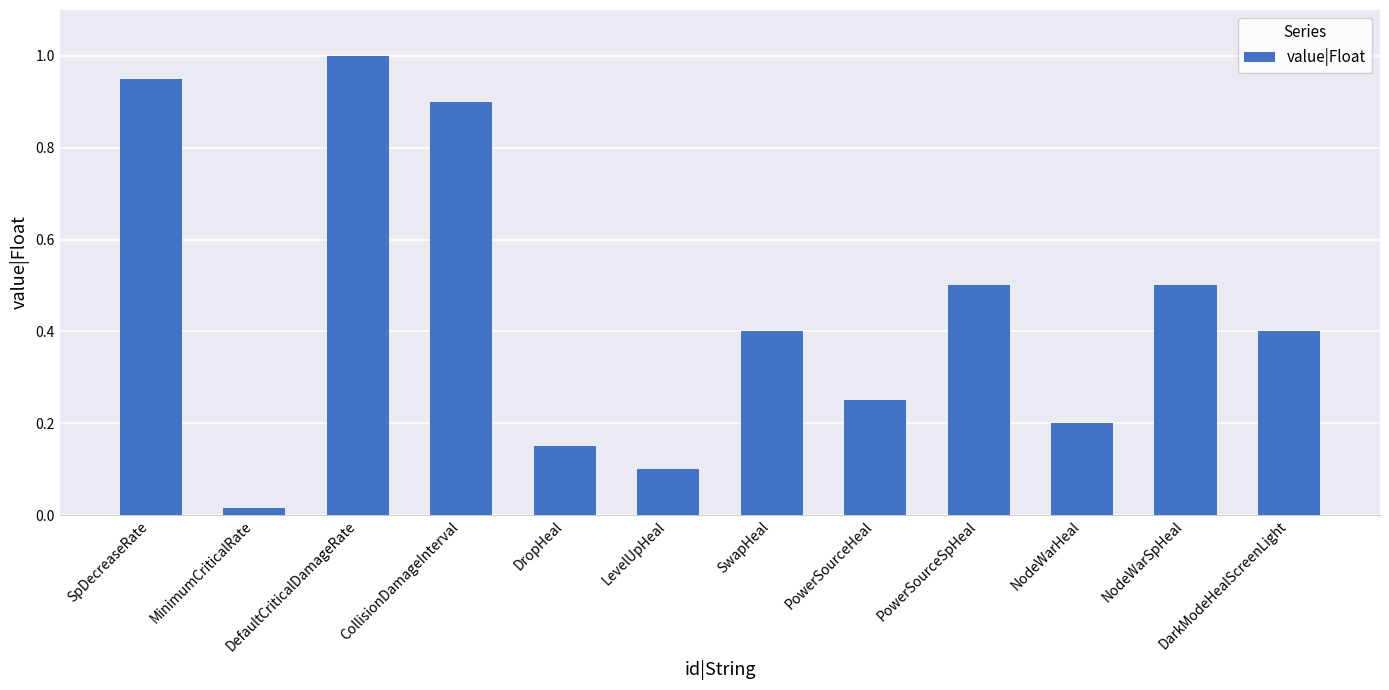

Which has a higher value, SpDecreaseRate or DropHeal?

SpDecreaseRate